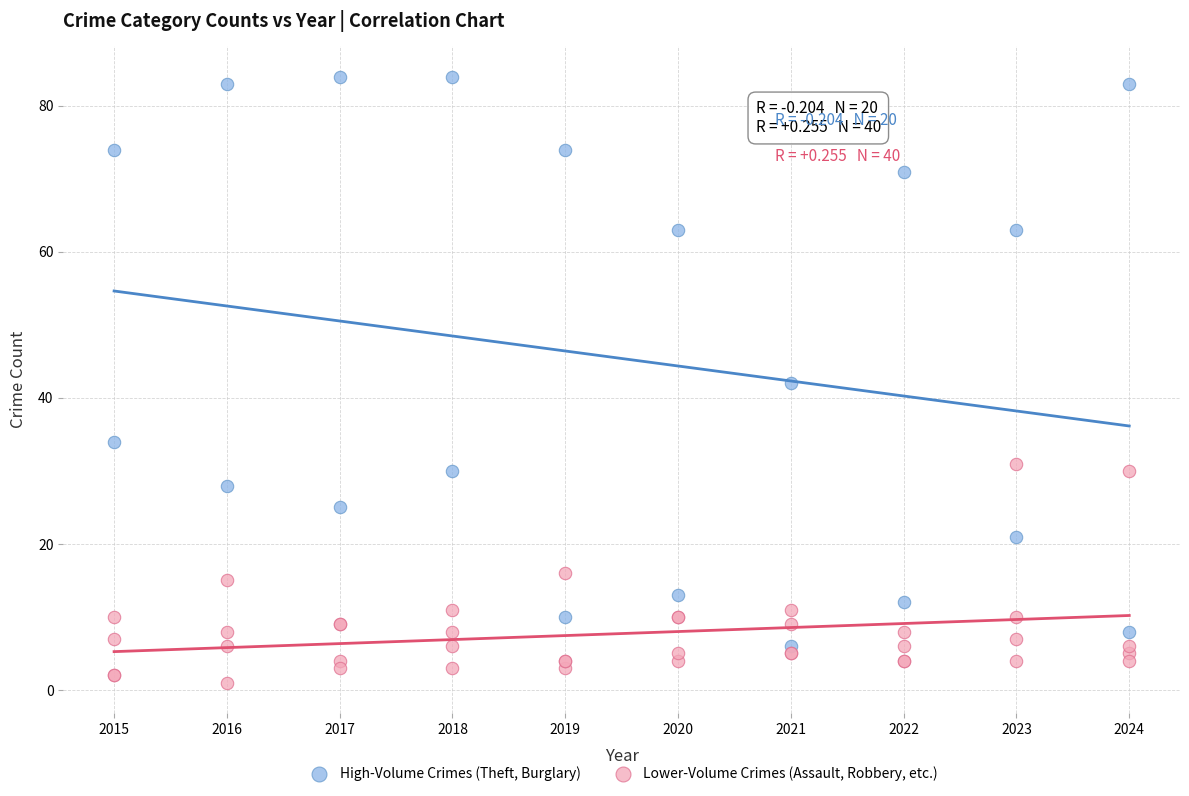

What are all the series names shown in the legend?

High-Volume Crimes (Theft, Burglary), Lower-Volume Crimes (Assault, Robbery, etc.)